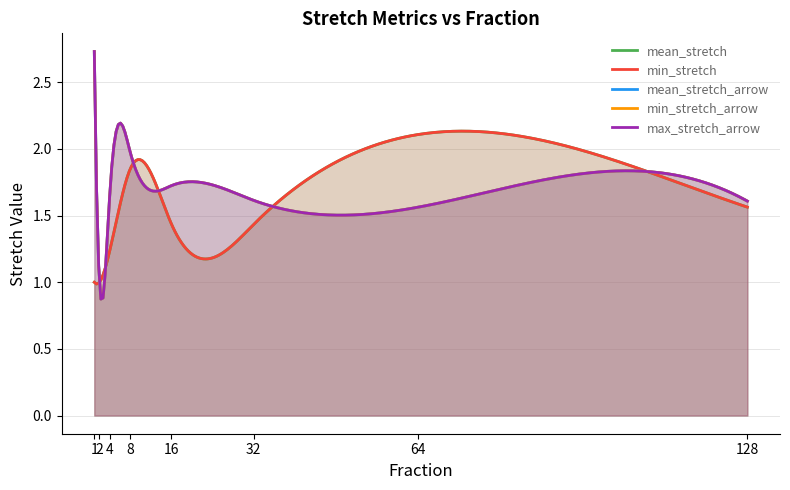

At which category is the sum across all series the highest?

1